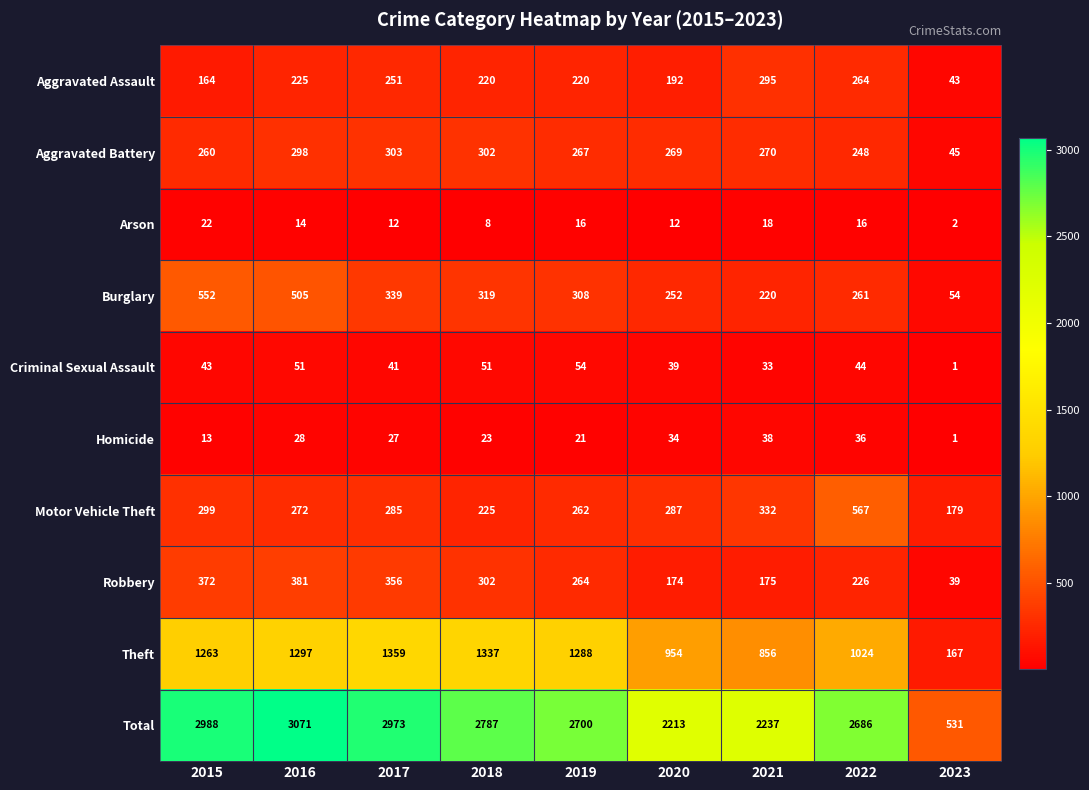

What is the difference between the maximum and minimum values in the Robbery series?

342